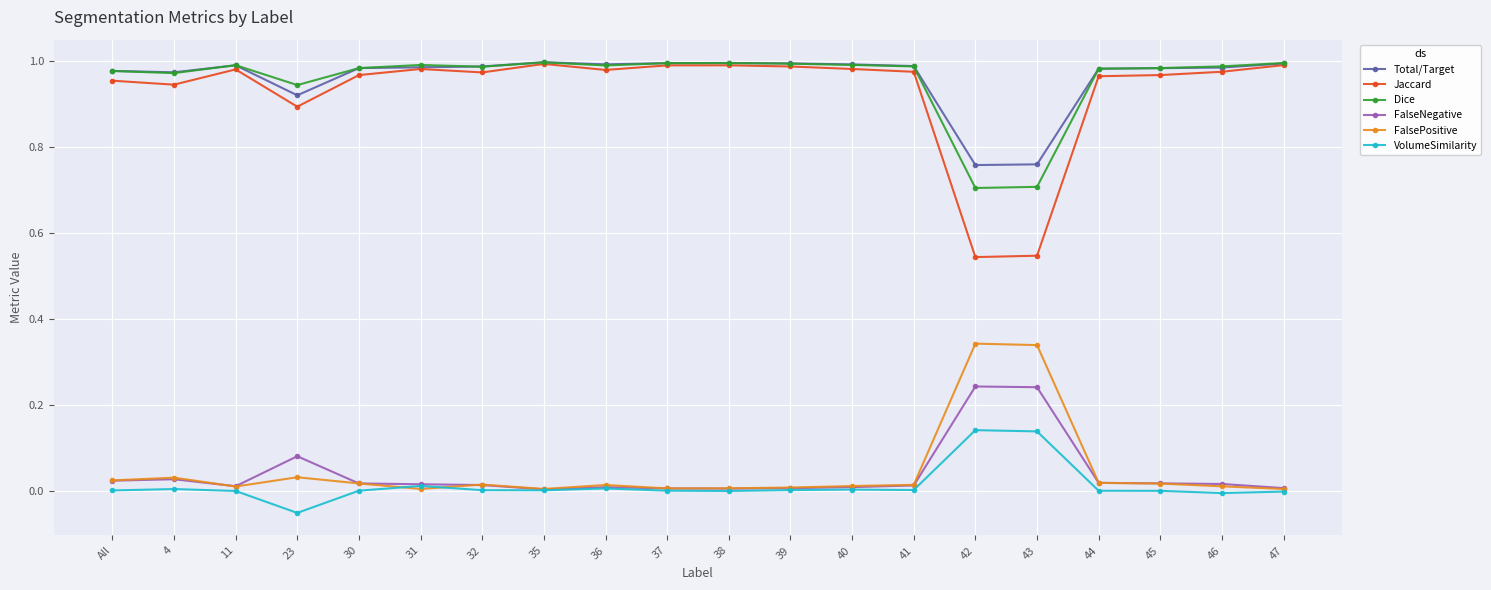

What is the difference between the highest and lowest values at 43?

0.6